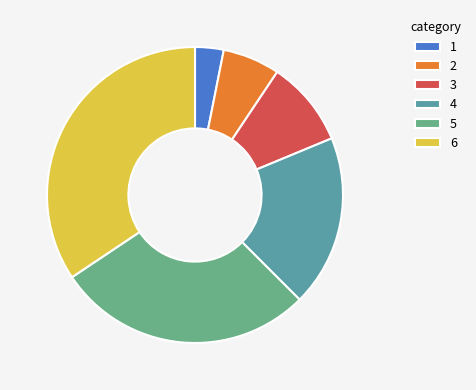

Rank the categories by value from highest to lowest.

6, 5, 4, 3, 2, 1